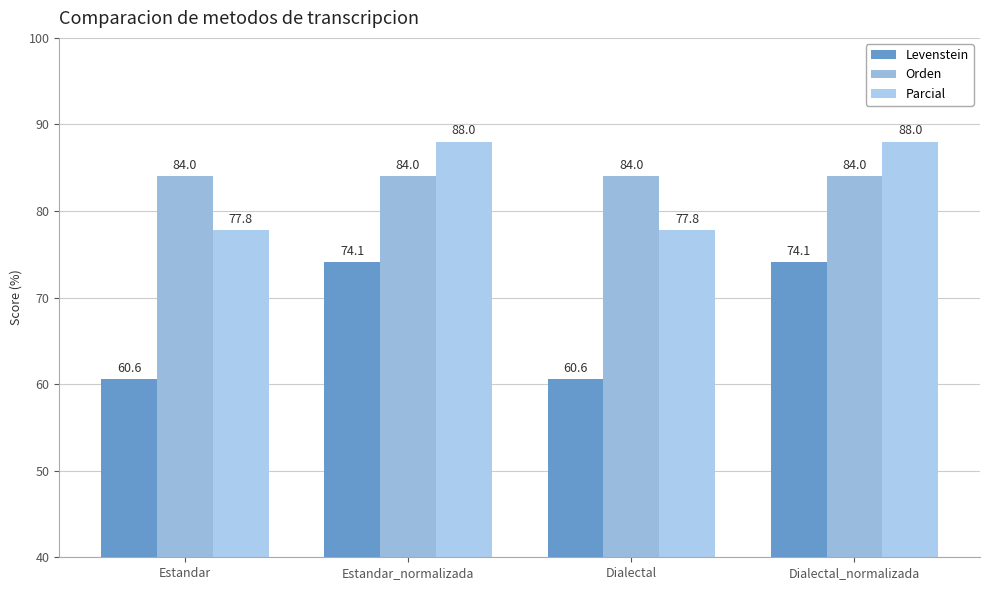

Which series has the largest total across all categories?

Orden